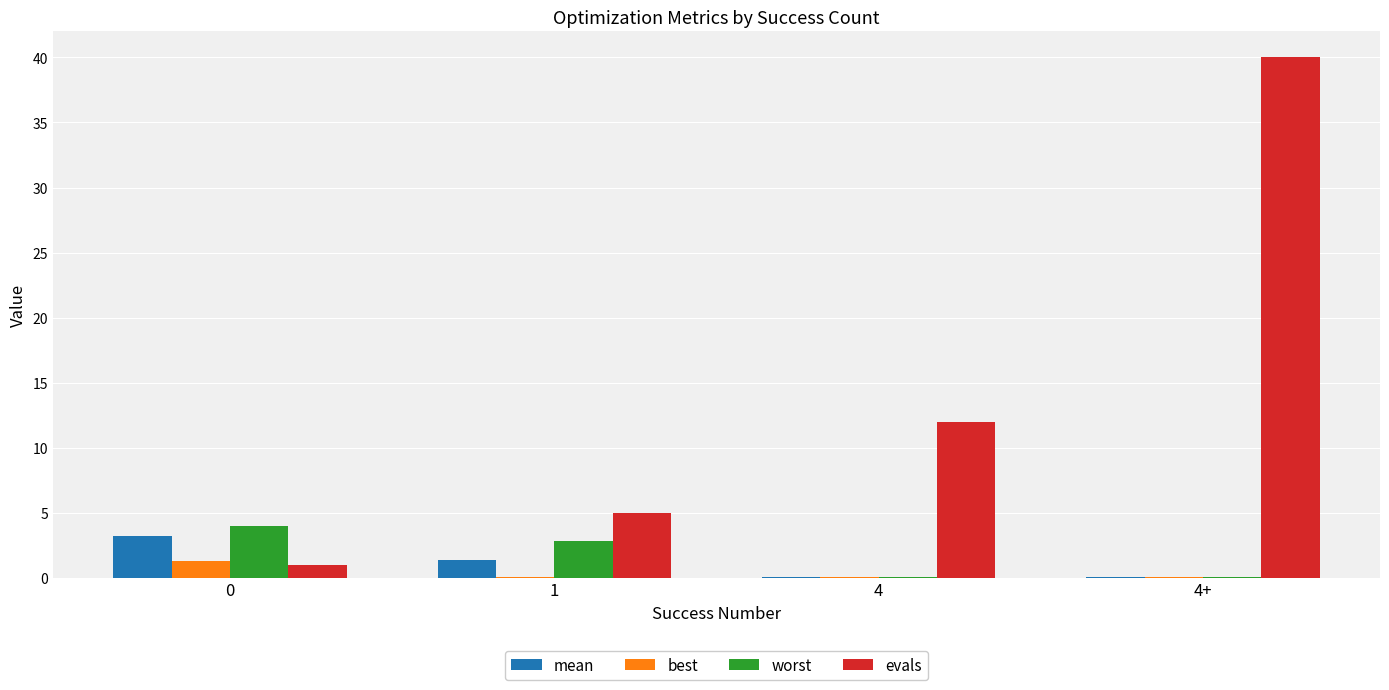

The value of best at 0 is 1.3. True or false?

True